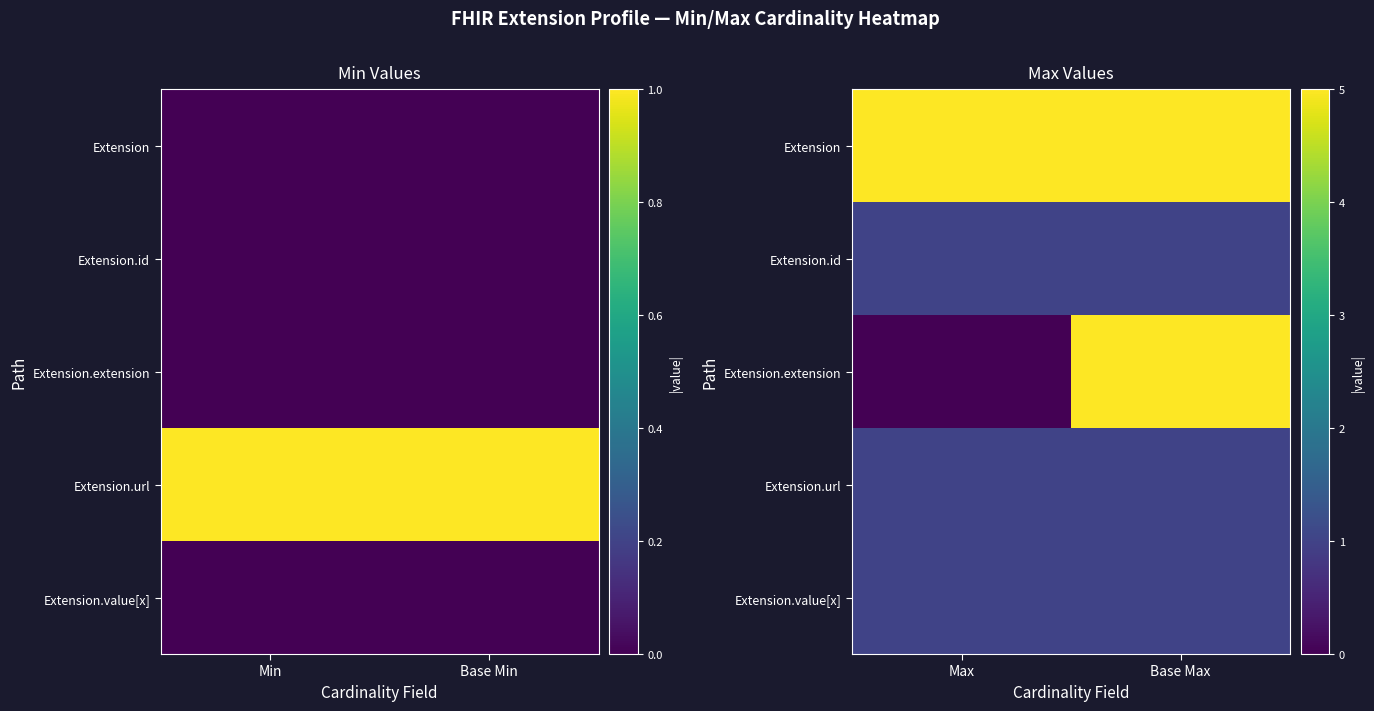

The value of Extension at Base Max is 3. True or false?

False